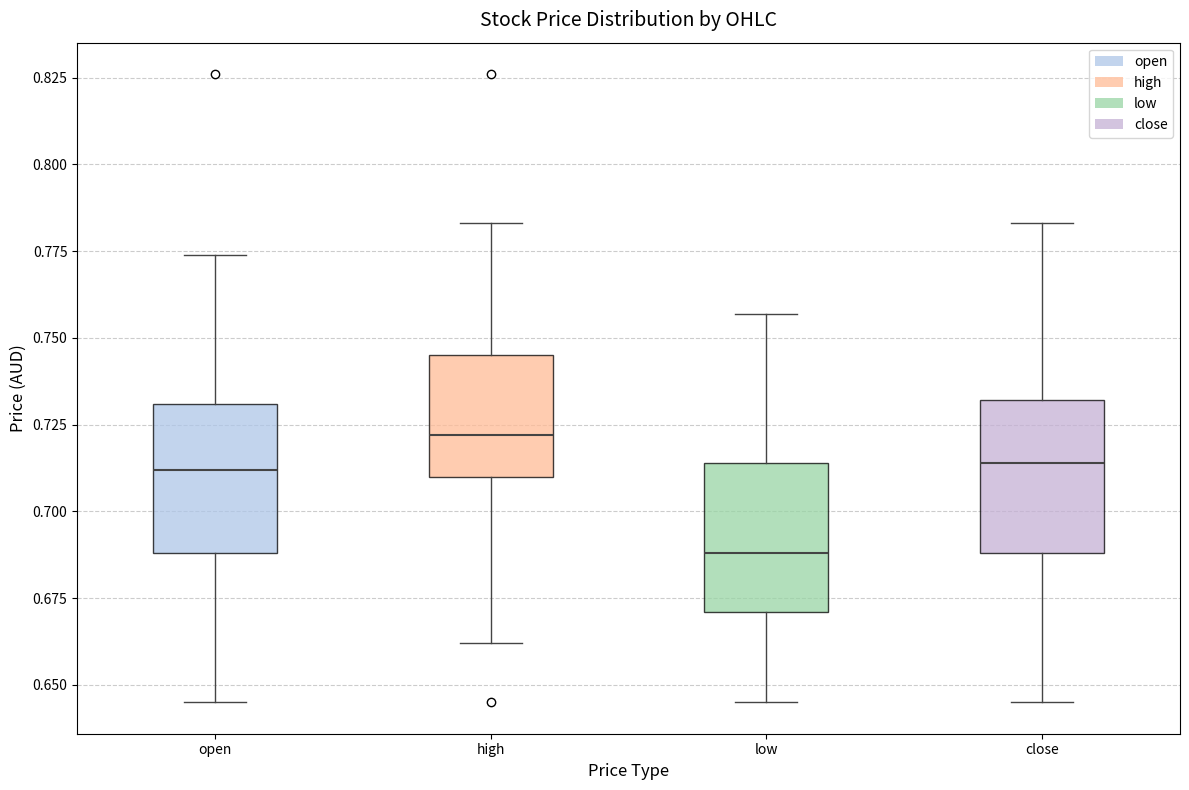

Which box has the highest median line?

high